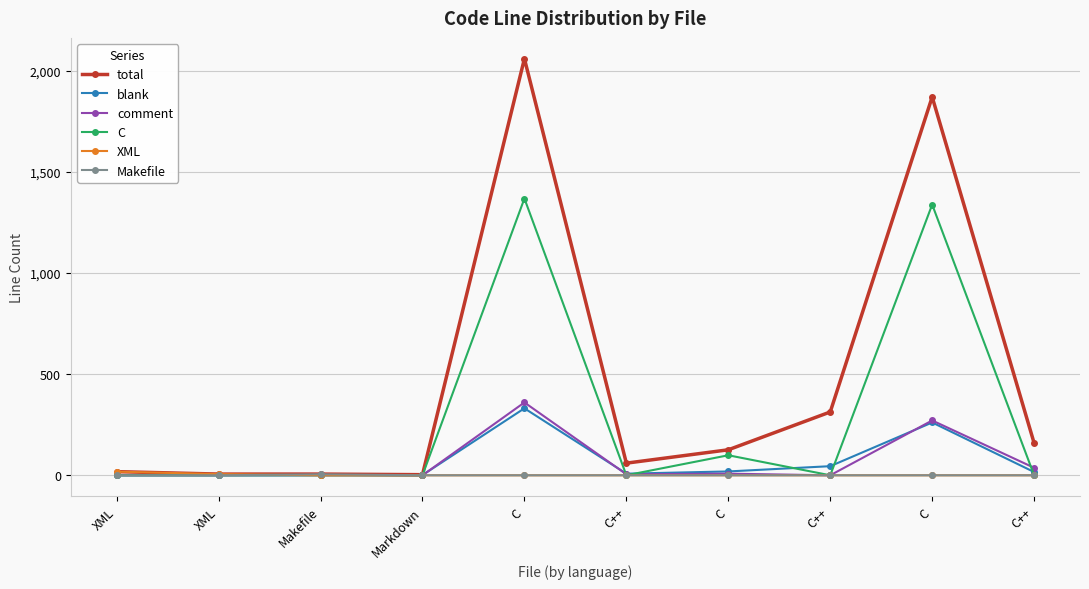

How many interior local valleys does the total series have?

2